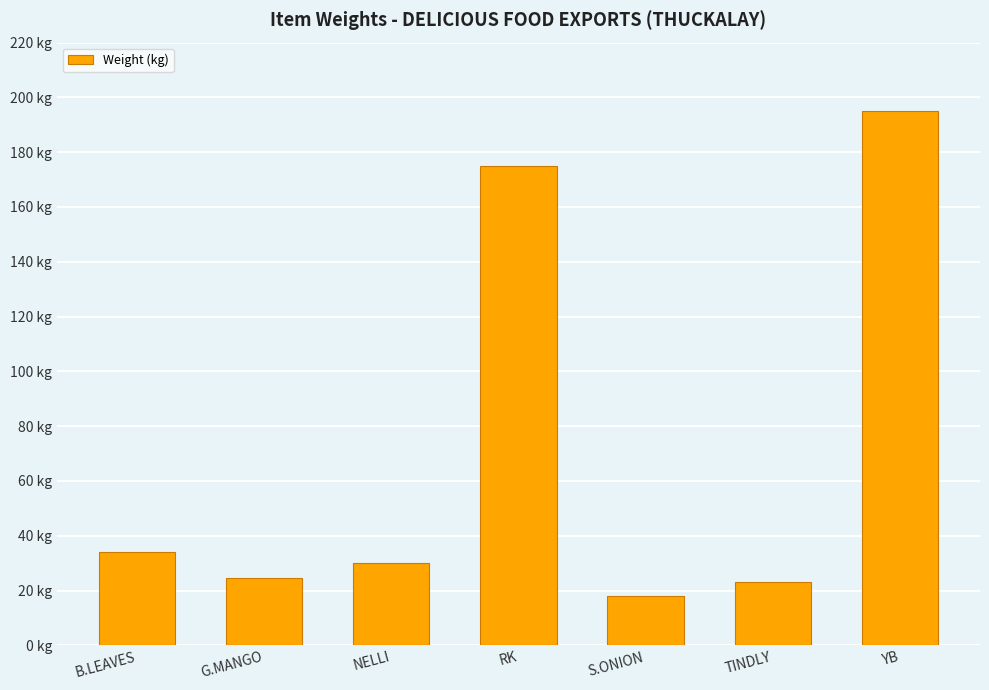

What position from the right is B.LEAVES?

7